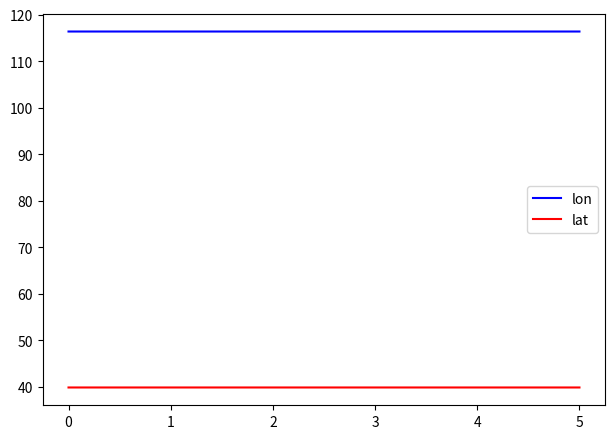

What is the maximum value for lat?

39.9